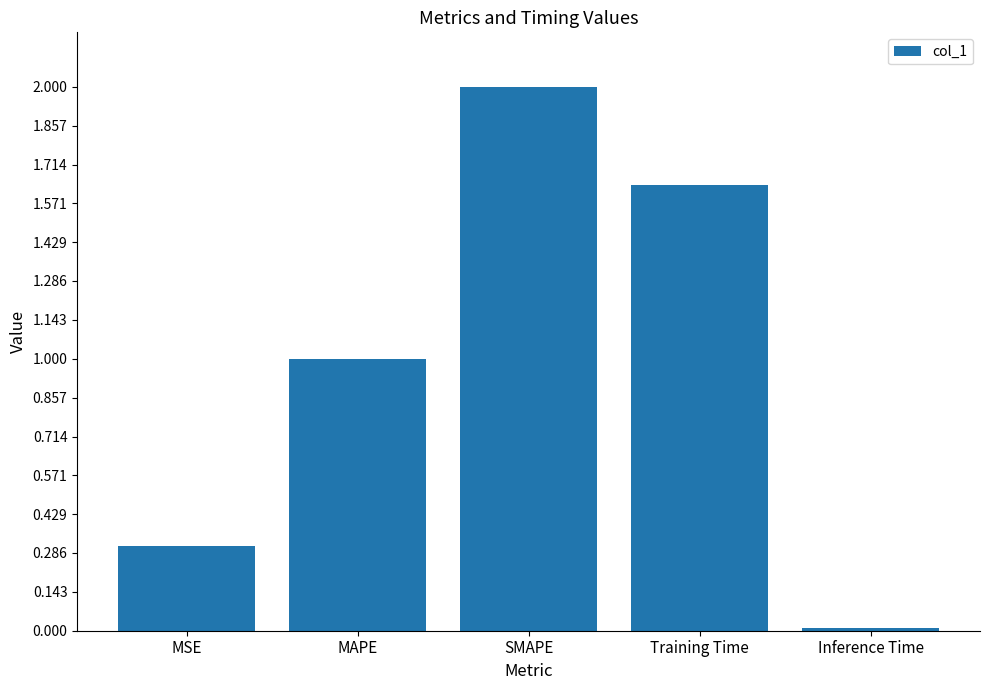

Are the bars horizontal?

No